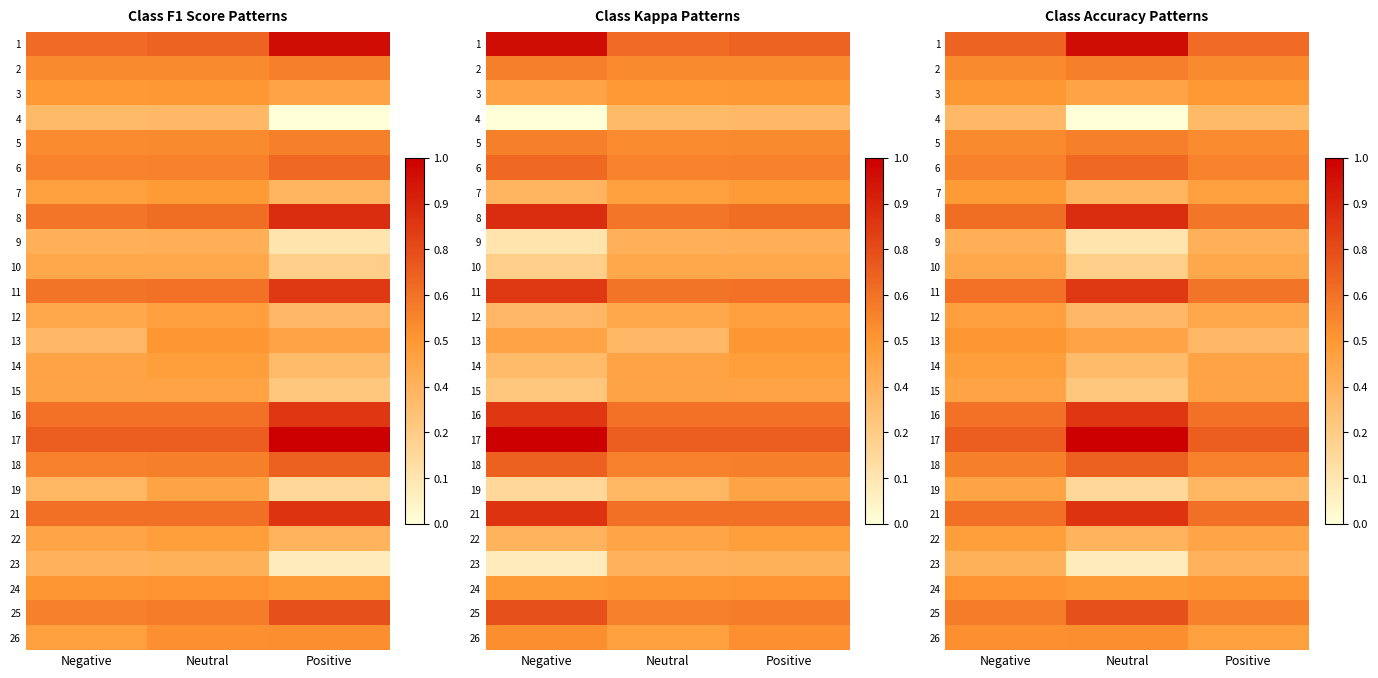

Where is 6 nearest to the value 0?

Positive